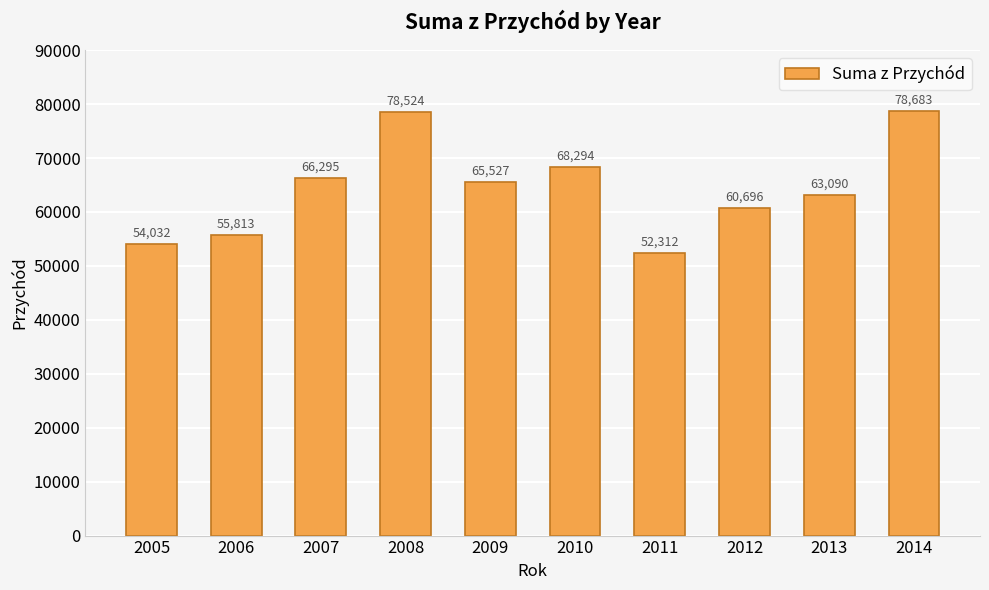

What is the greatest value displayed?

78683.3